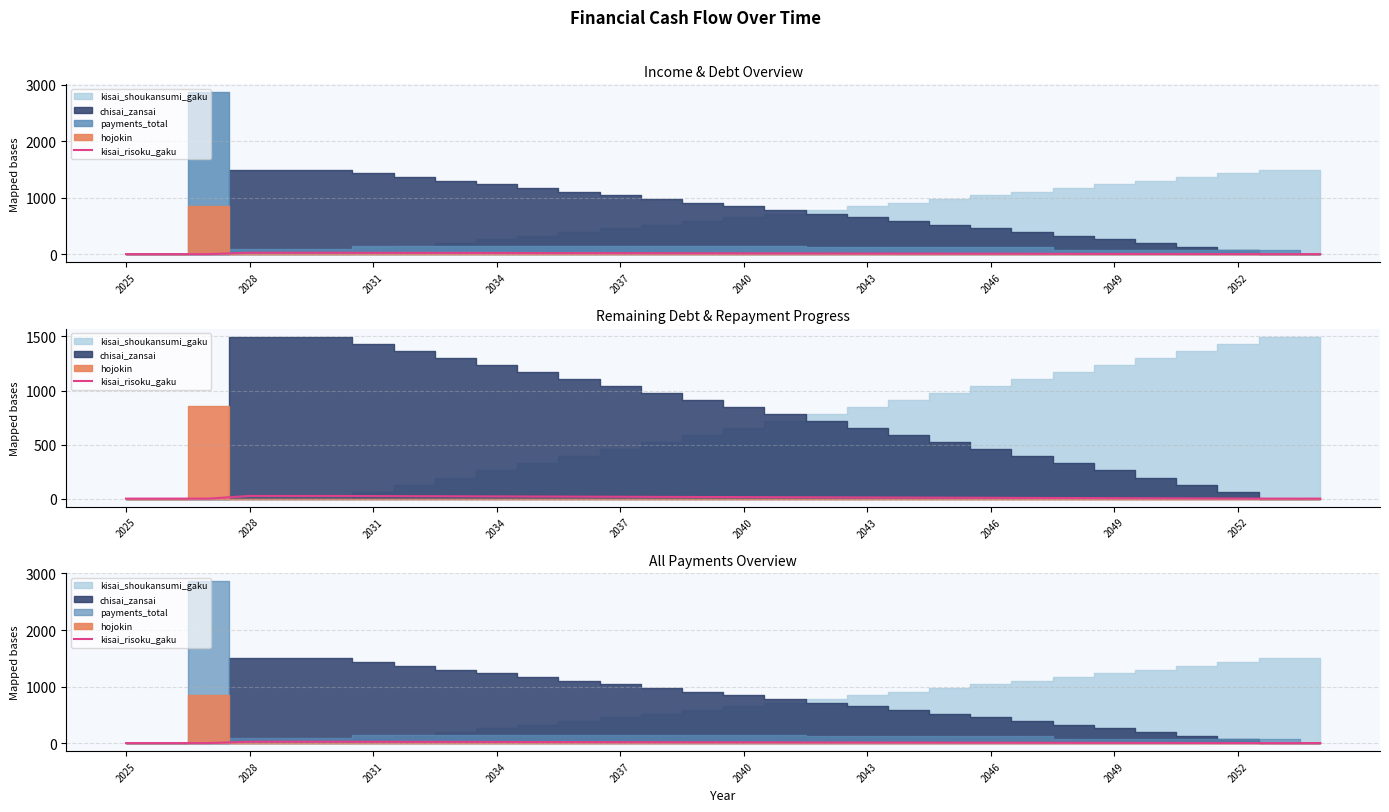

The value at 26 is 0.6. True or false?

False